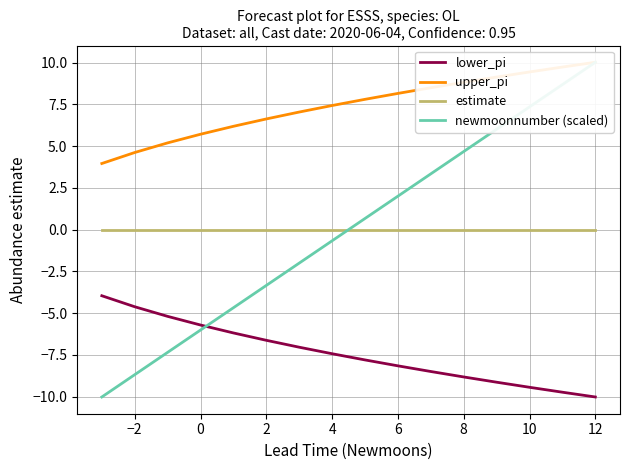

The value of lower_pi at 2 is -6.6. True or false?

True